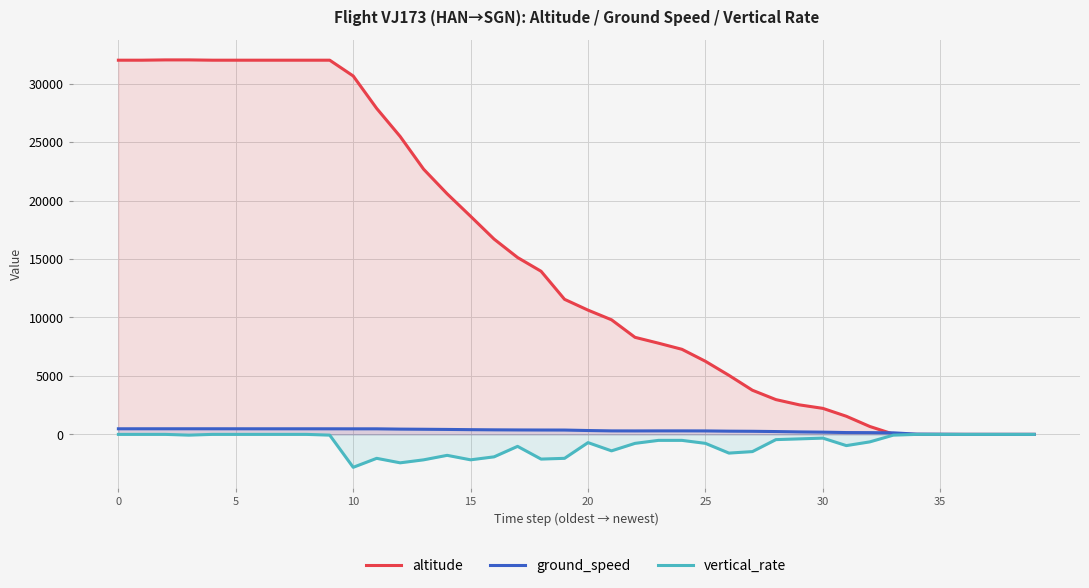

Which series has the widest spread of values?

altitude